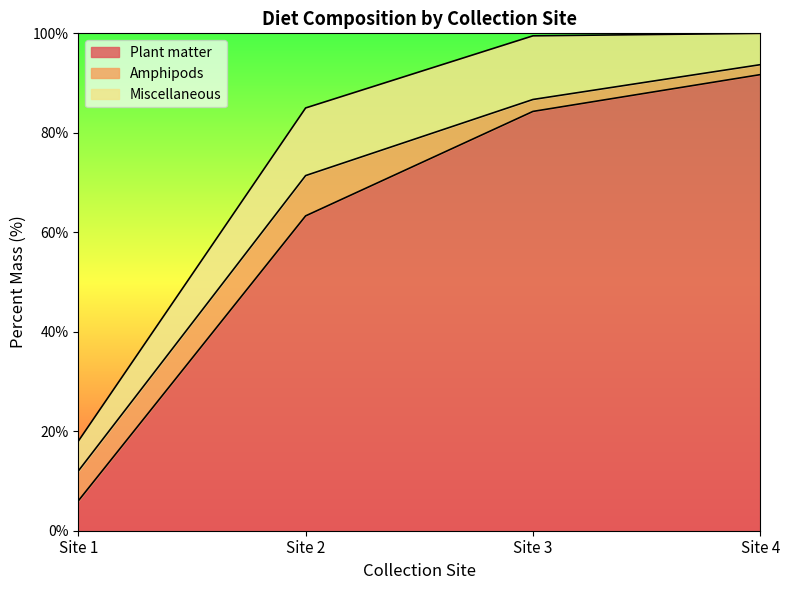

Is it true that Amphipods equals 2.4 at Site 3?

True